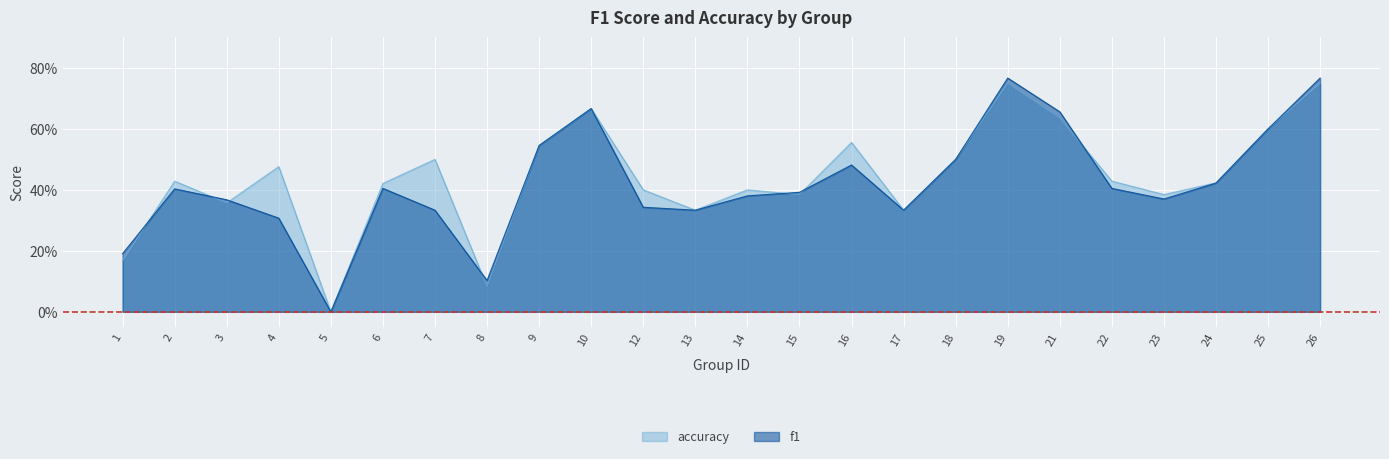

In f1, how many points are higher than both neighbors (excluding endpoints)?

5